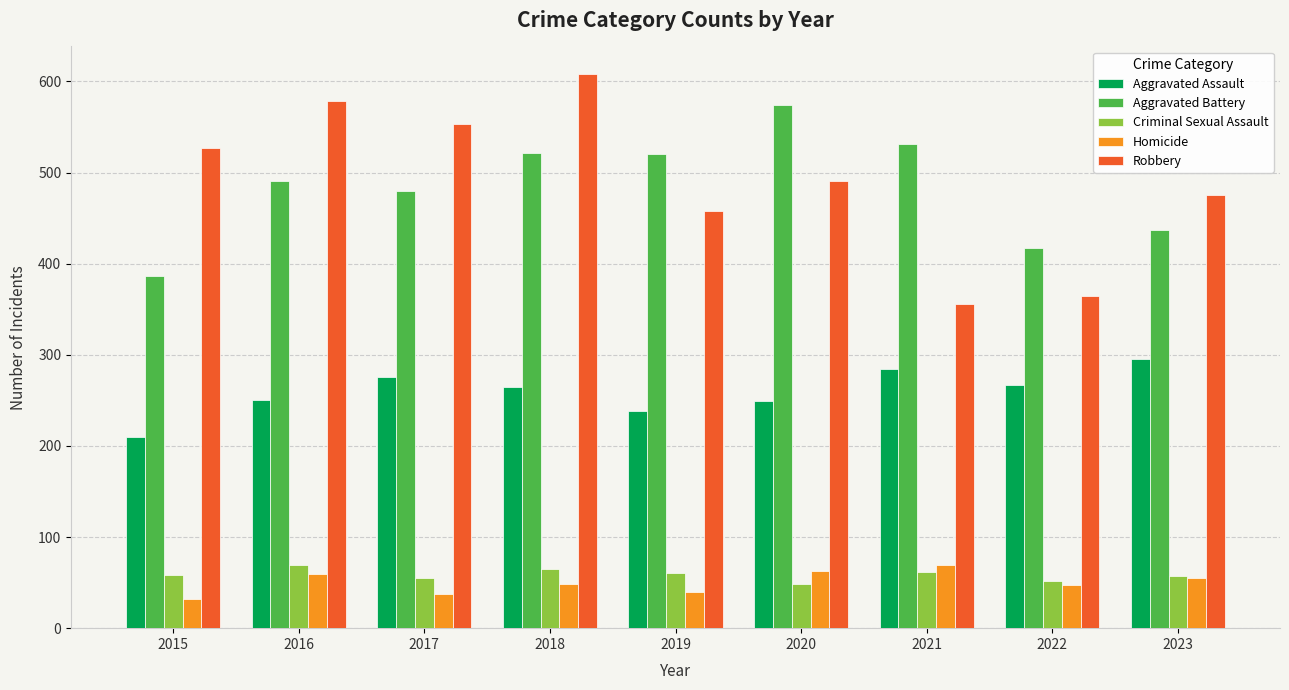

How many groups of bars are there?

9